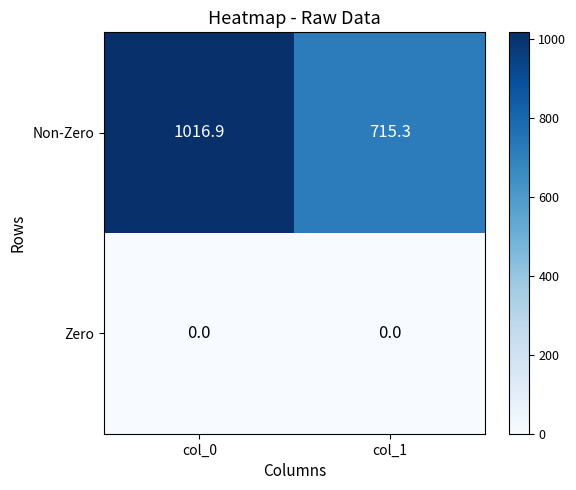

Which has a higher value, col_1 or col_0?

col_0